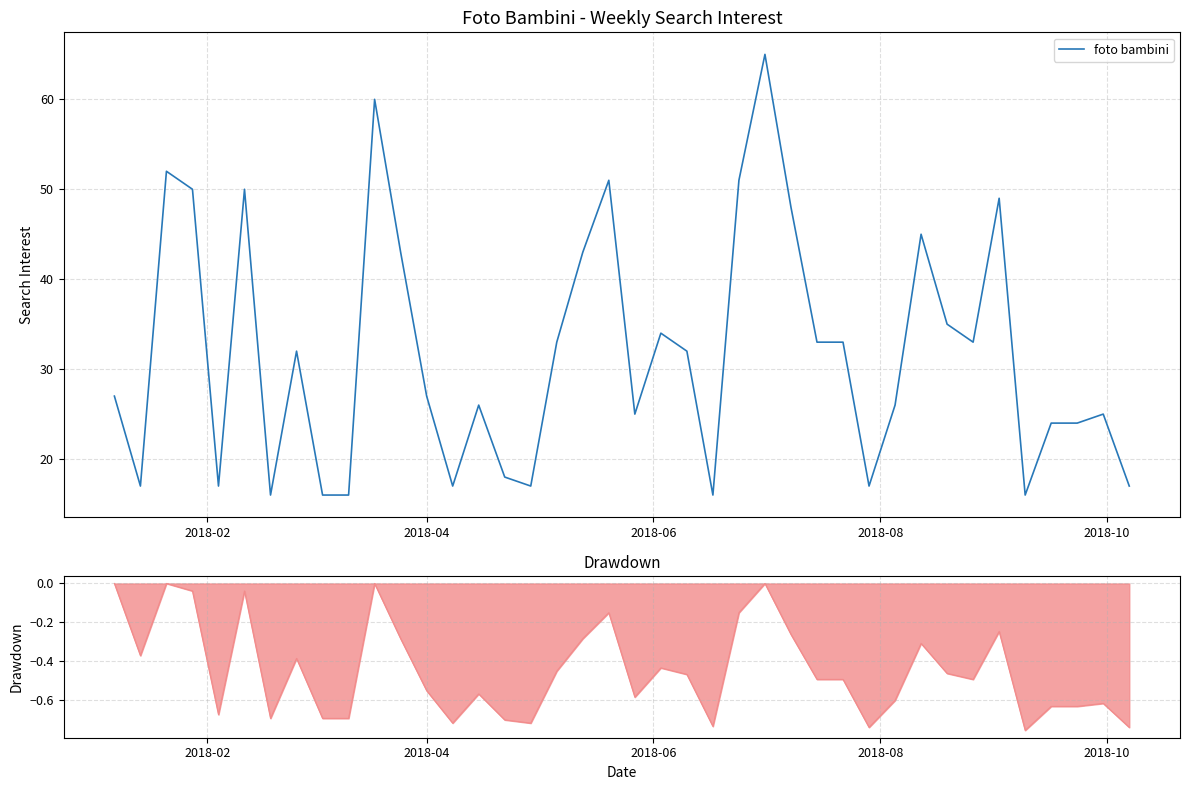

True or false: there are more than 0 points higher than both neighbors.

True